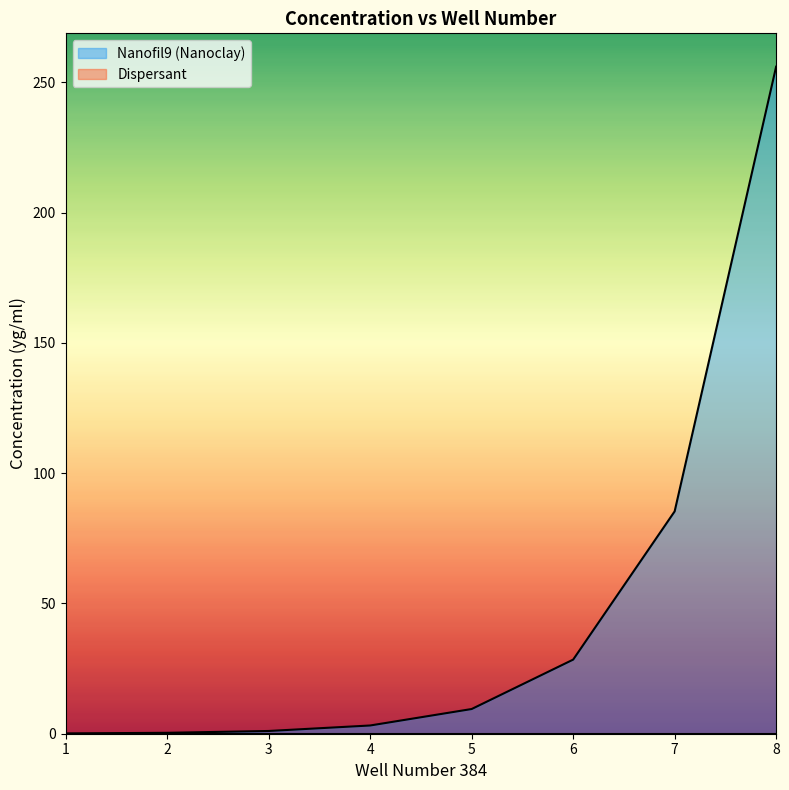

Rank the categories by value from lowest to highest.

1, 2, 3, 4, 5, 6, 7, 8